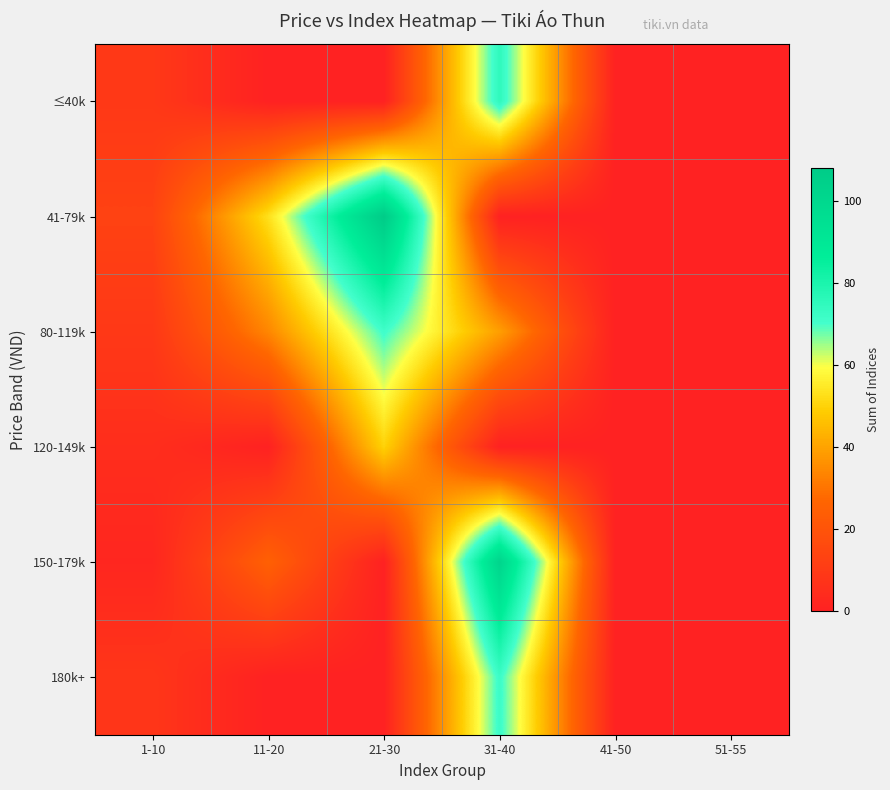

Which has a higher value, 41-50 or 51-55?

41-50